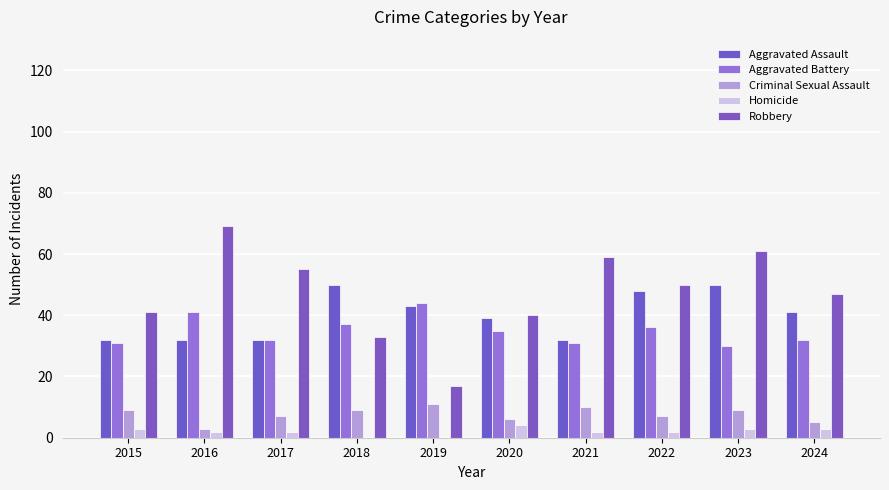

Which series changed the most between 2018 and 2023?

Robbery